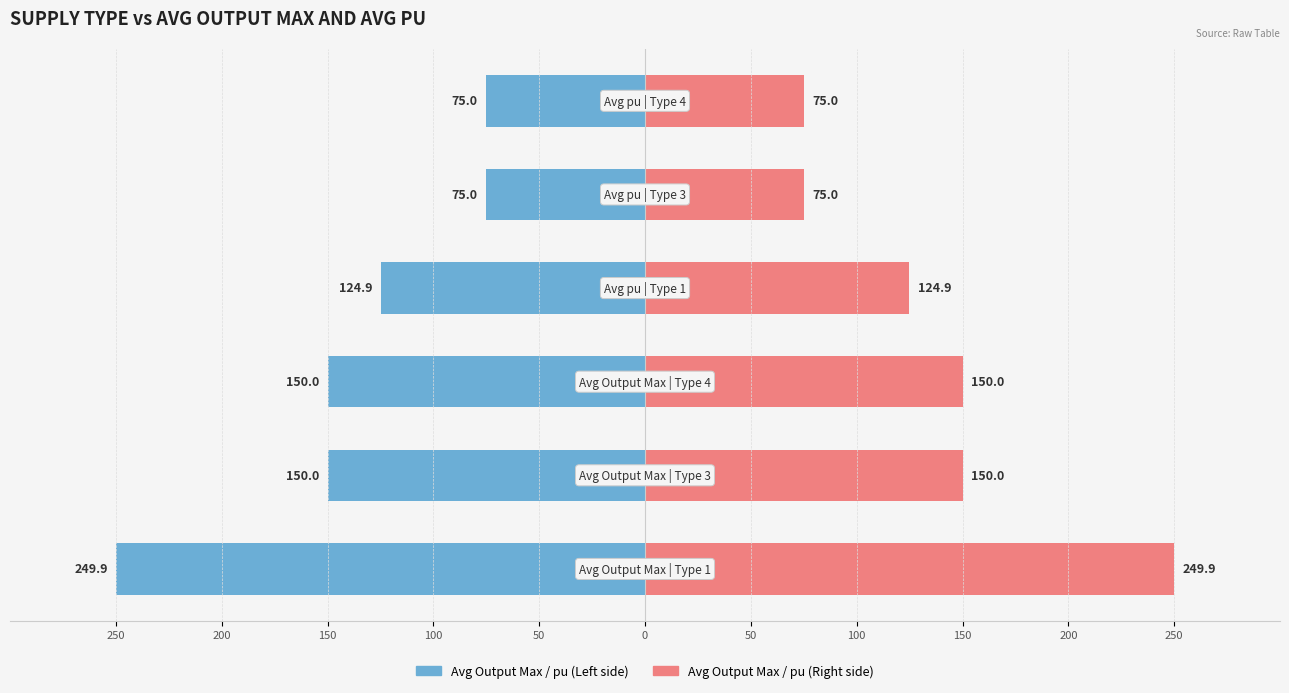

How many Output Max / pu (Right) values are between 75 and 150?

5